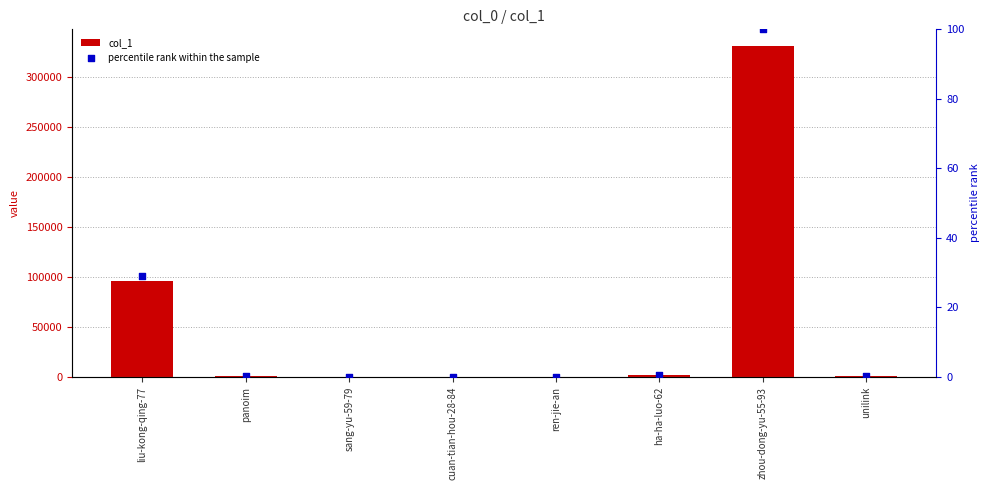

Which series contains the highest Y value?

col_1